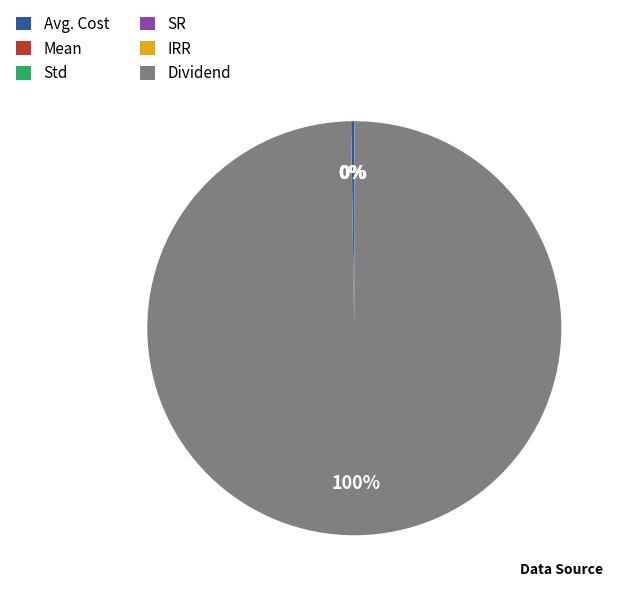

Which category has the biggest portion of the pie?

Dividend